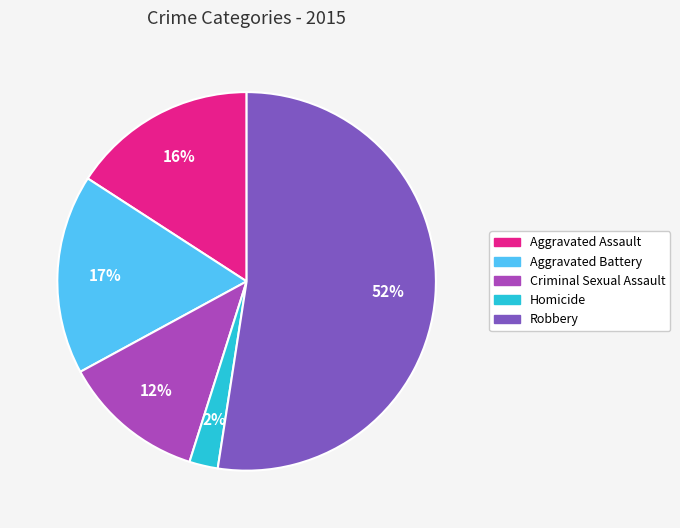

Between Criminal Sexual Assault and Robbery, which is larger?

Robbery